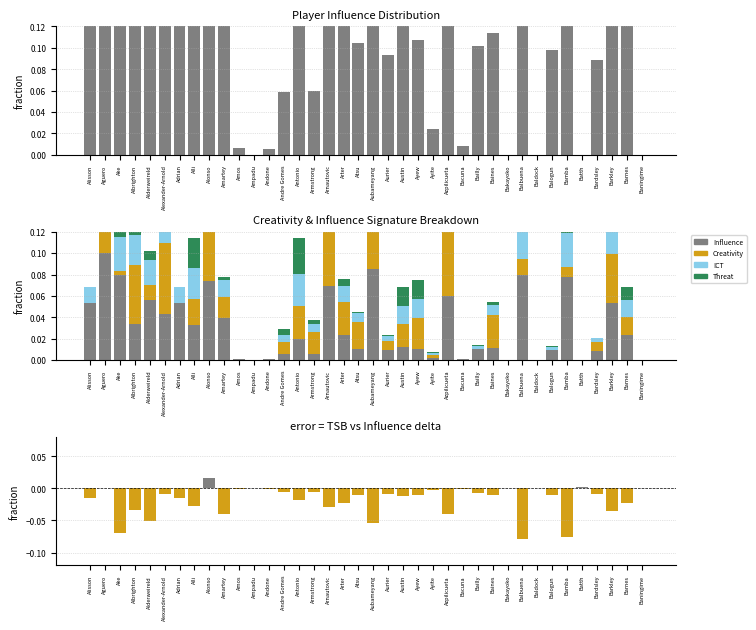

The Influence series shows 0.0 at Bardsley. True or false?

True